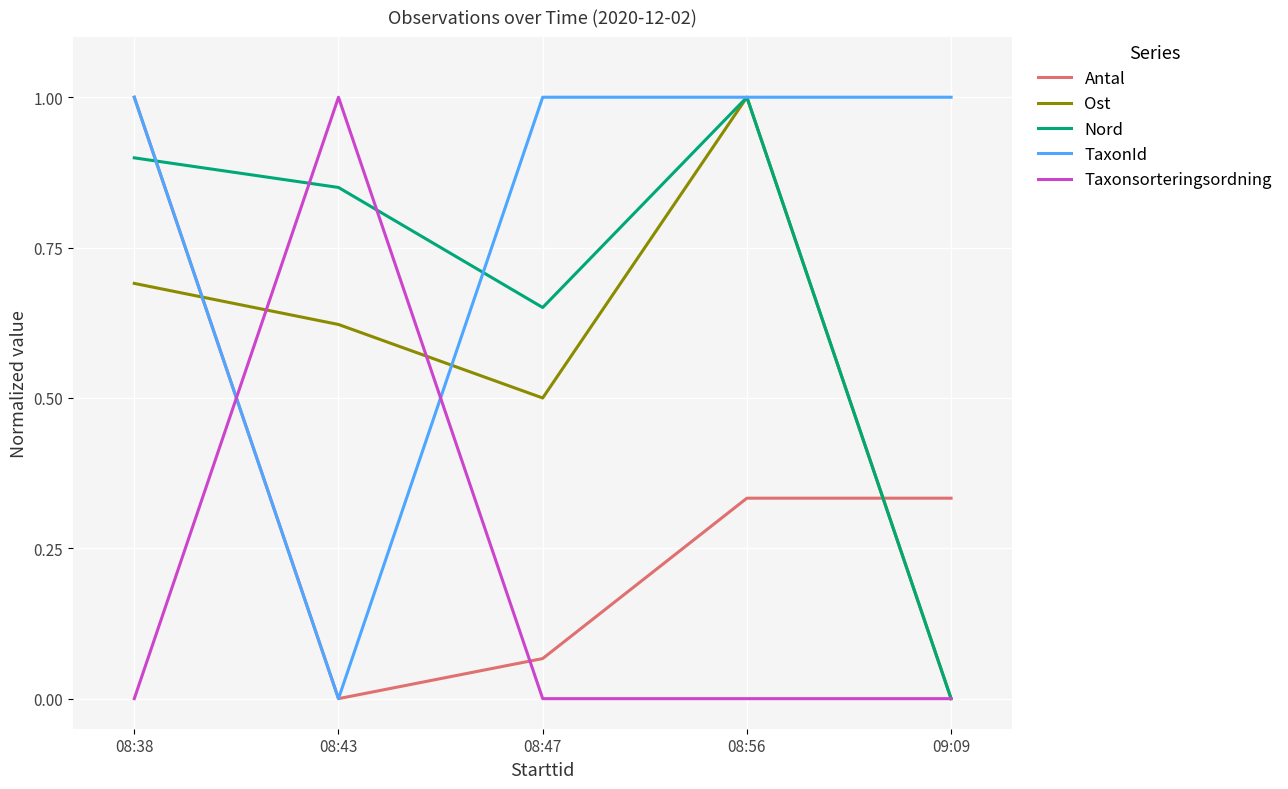

Which series changed the most between 08:38 and 08:56?

Antal